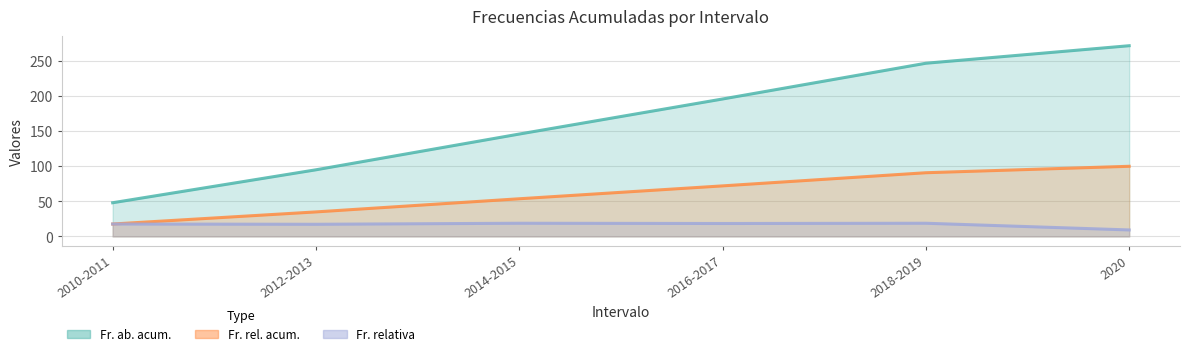

What is the value of the Fr. ab. acum. point at the 6th from the left?

272.0